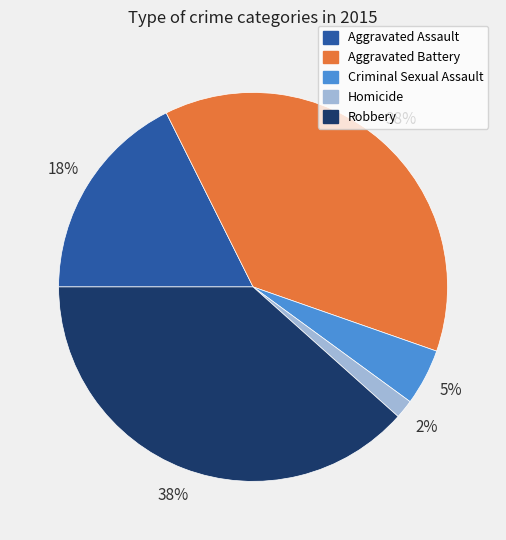

True or false: Criminal Sexual Assault accounts for 5% of the total.

True